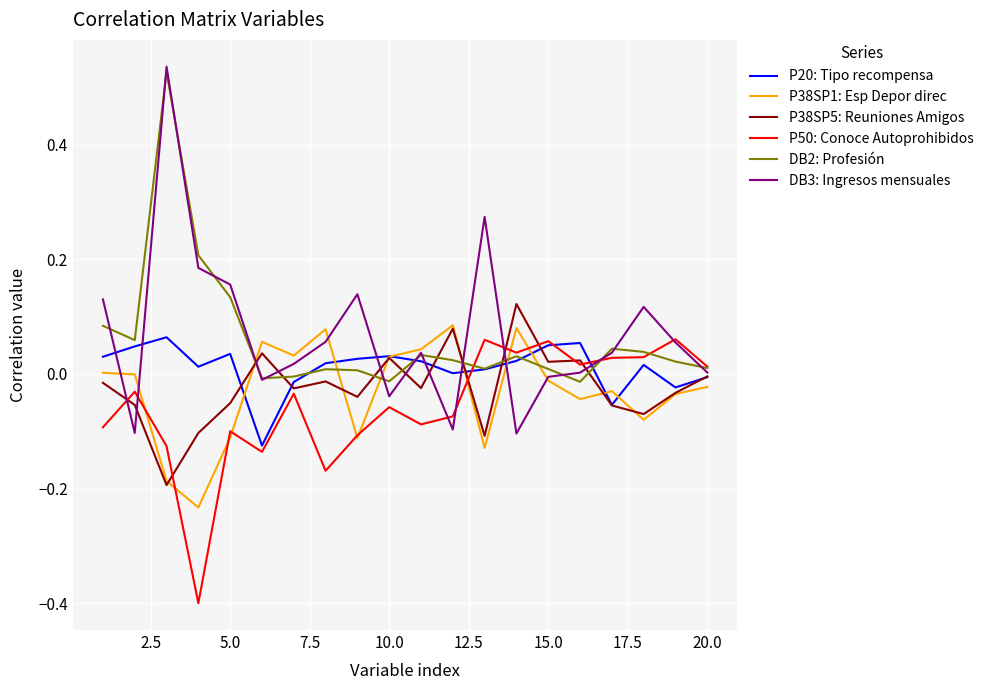

What is the sum of all P38SP5: Reuniones Amigos values?

-0.5